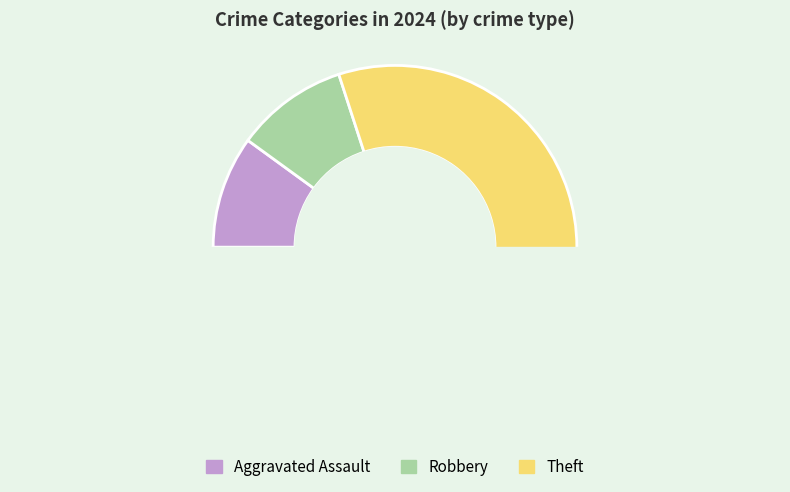

Is it true that Aggravated Battery is 1% of the pie?

False